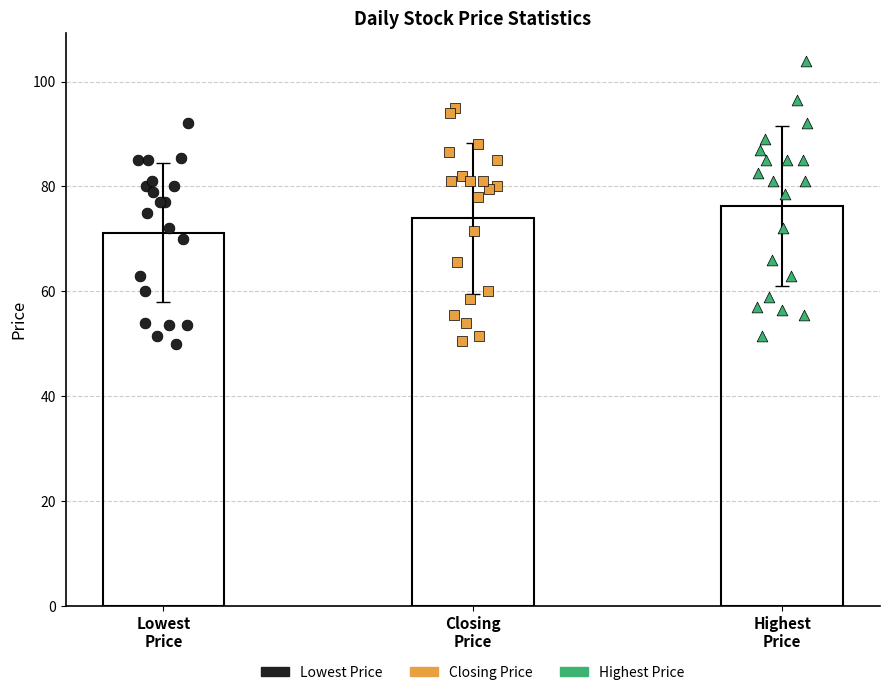

Which series reaches the maximum Y coordinate?

Highest Price of the Day